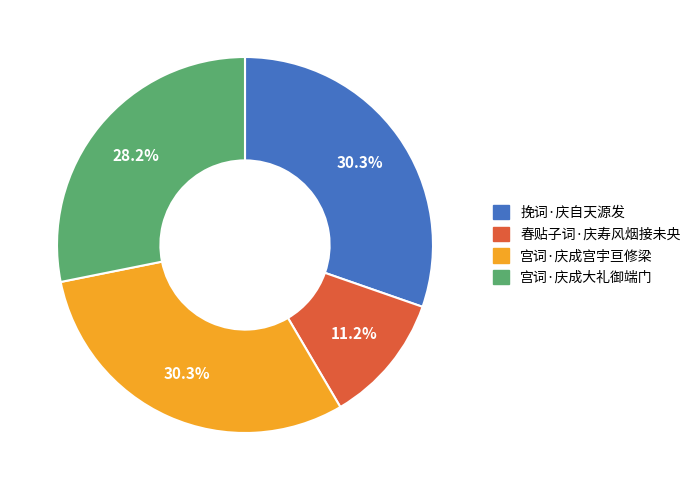

What percentage is the 春贴子词·庆寿风烟接未央 slice, to the nearest percent?

11%